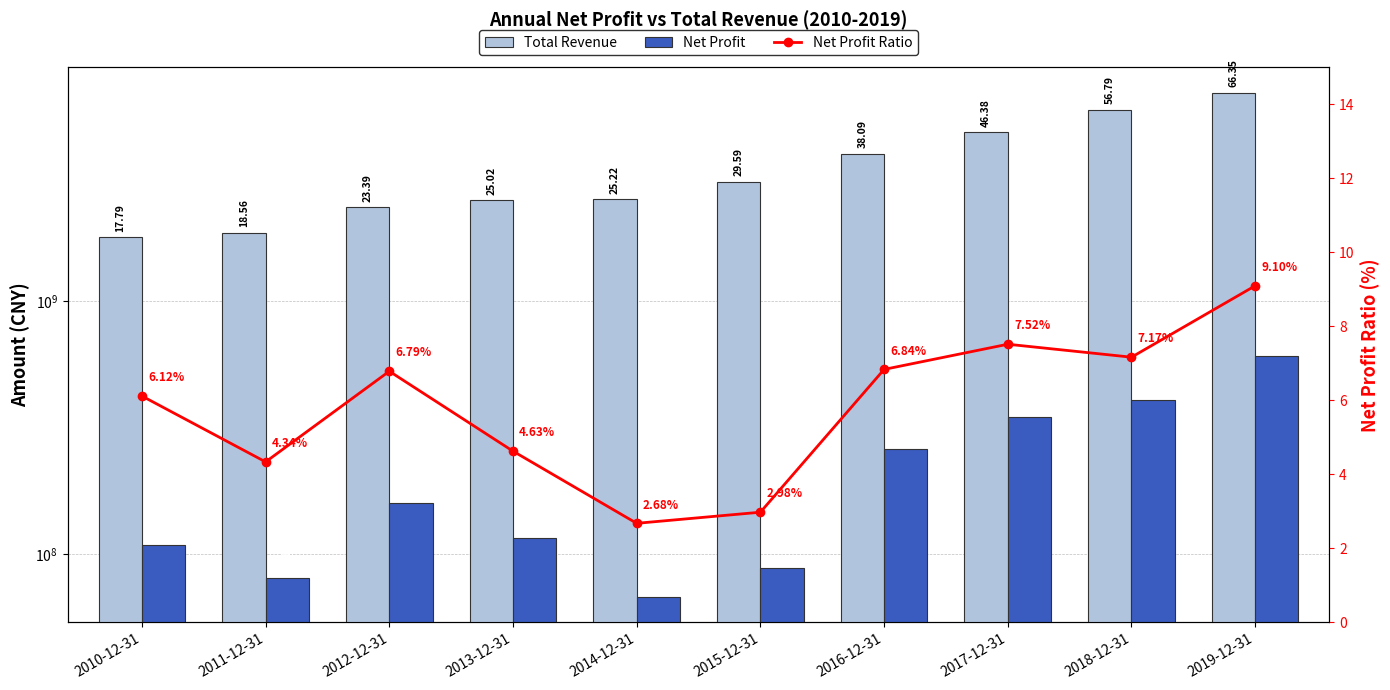

What is the label of the 1st bar from the left?

2010-12-31